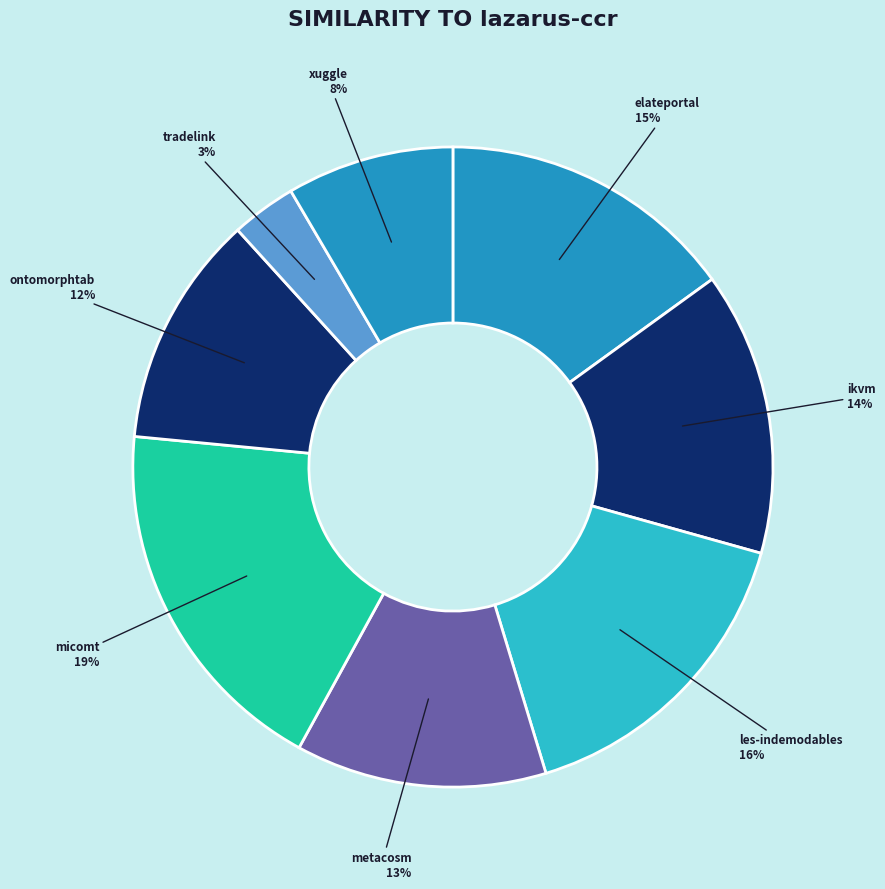

Between ikvm and micomt, which is larger?

micomt